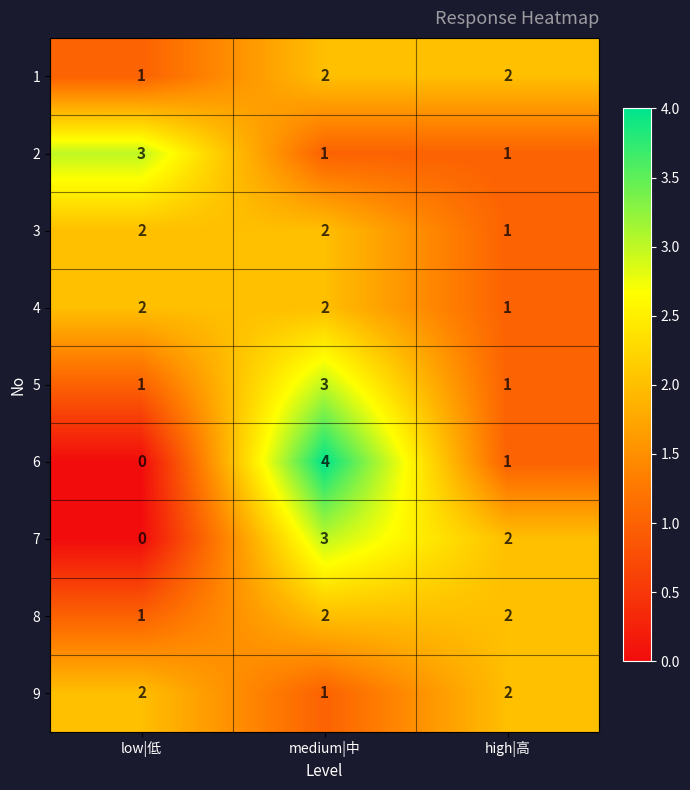

Is it true that 7 equals 0 at low|低?

True